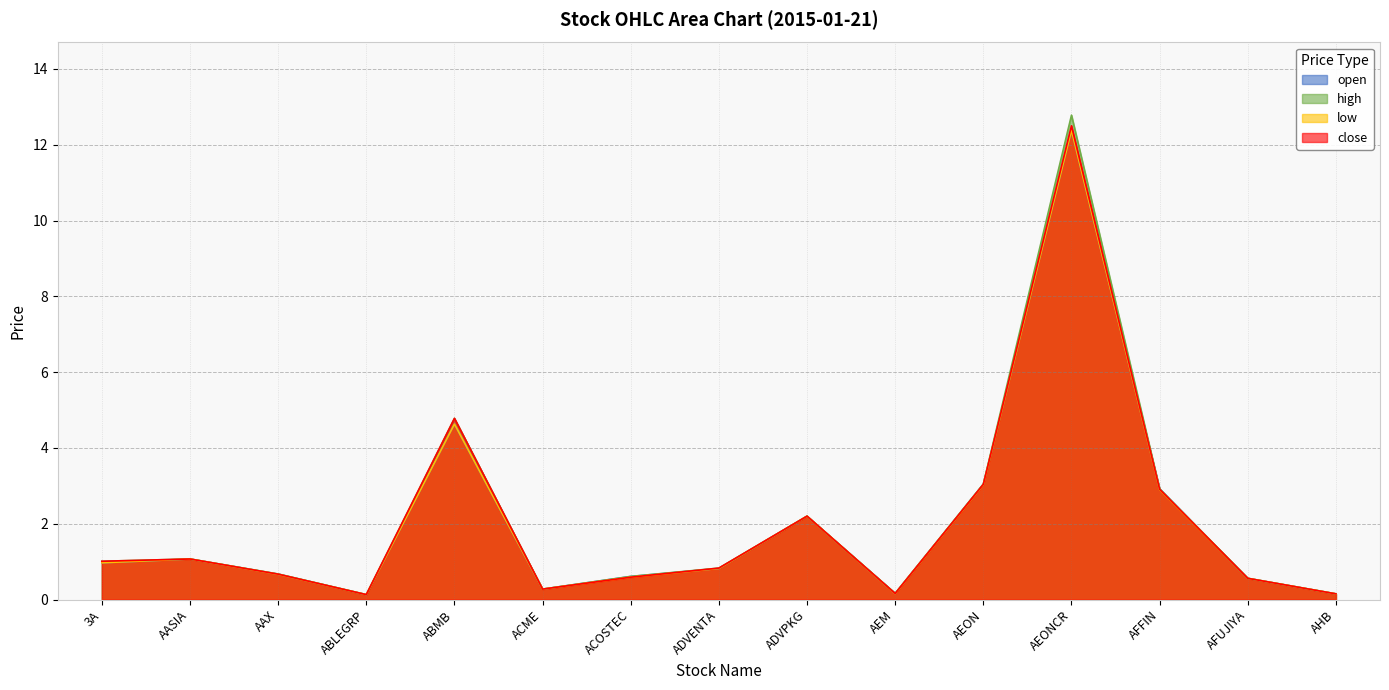

What is the highest value of the low series?

12.4